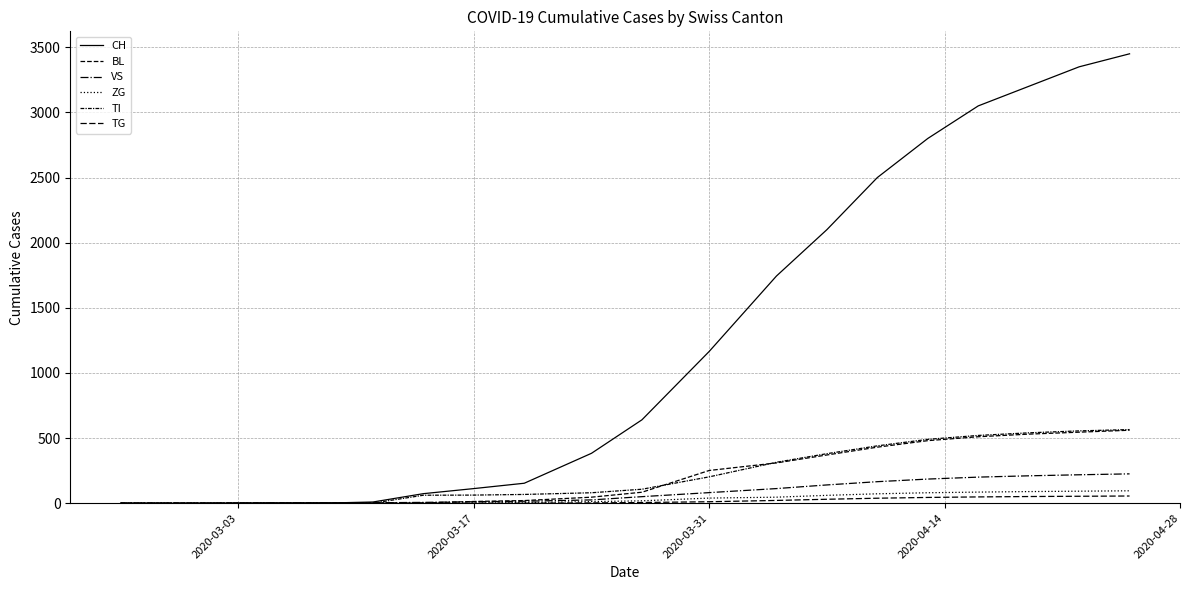

Is this an area chart (filled region under the line)?

No